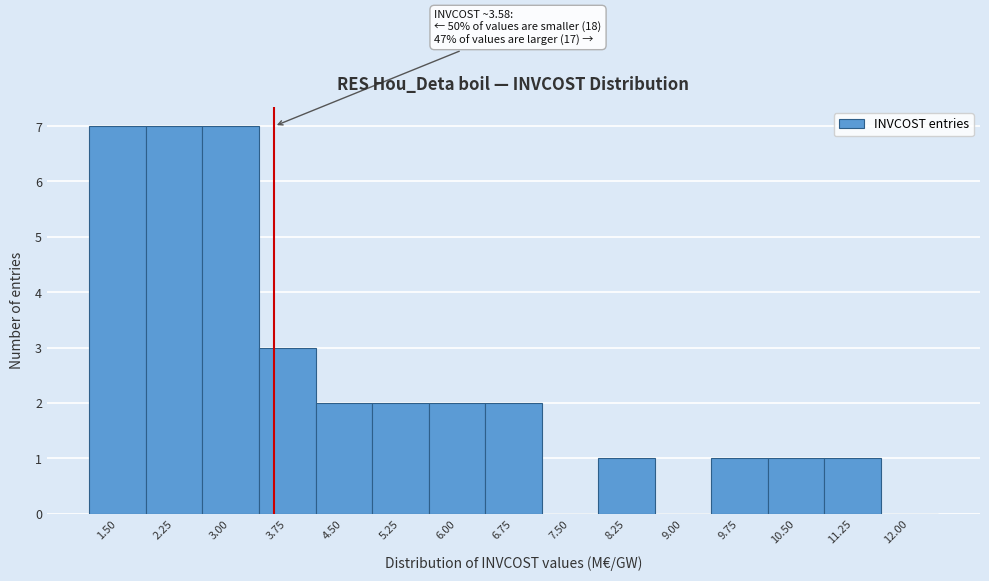

Reading left to right, extract all data points from this chart.

1.50=7	2.25=7	3.00=7	3.75=3	4.50=2	5.25=2	6.00=2	6.75=2	7.50=0	8.25=1	9.00=0	9.75=1	10.50=1	11.25=1	12.00=0